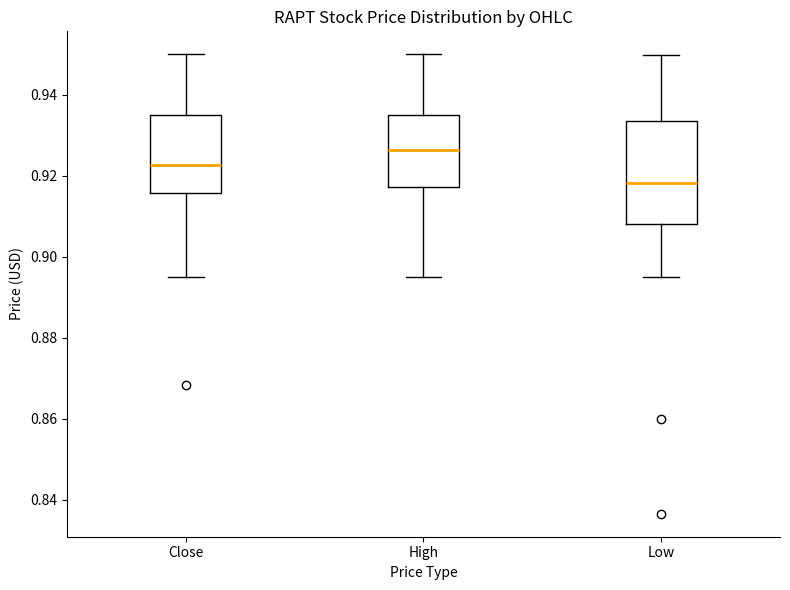

Reading left to right, transcribe this box plot: for each box, give where its median line is, the range the box spans, and where its two whiskers end, as read against the y-axis. The values are not printed on the chart, so give them approximately, as read against the axis.

Close: median 0.922, box 0.916 to 0.934, whiskers 0.894 to 0.950
High: median 0.926, box 0.918 to 0.936, whiskers 0.894 to 0.950
Low: median 0.918, box 0.908 to 0.934, whiskers 0.894 to 0.950